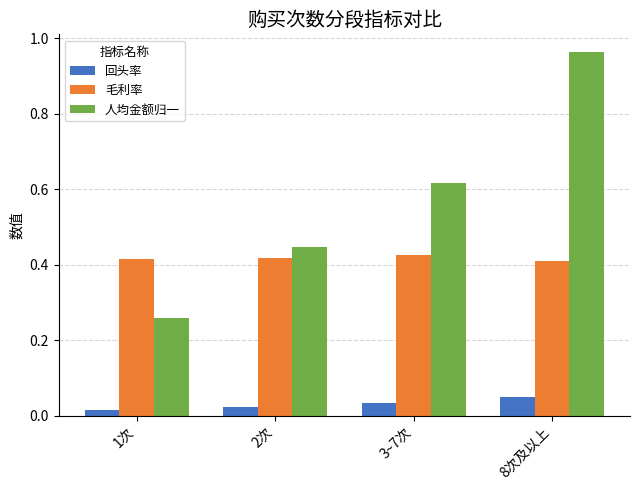

What is the label of the 4th bar from the right?

1次